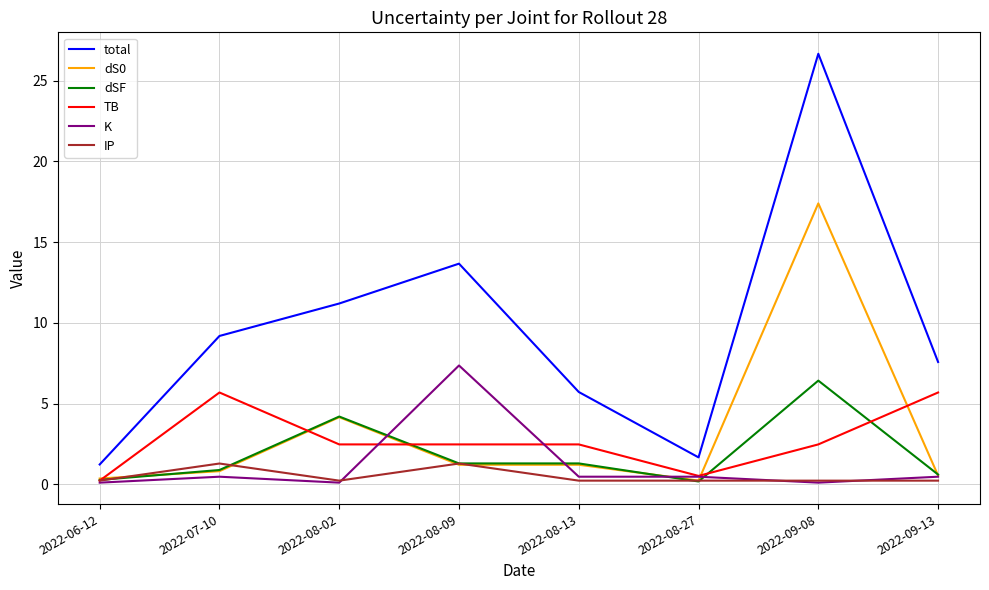

Where is the first local maximum for TB?

2022-07-10